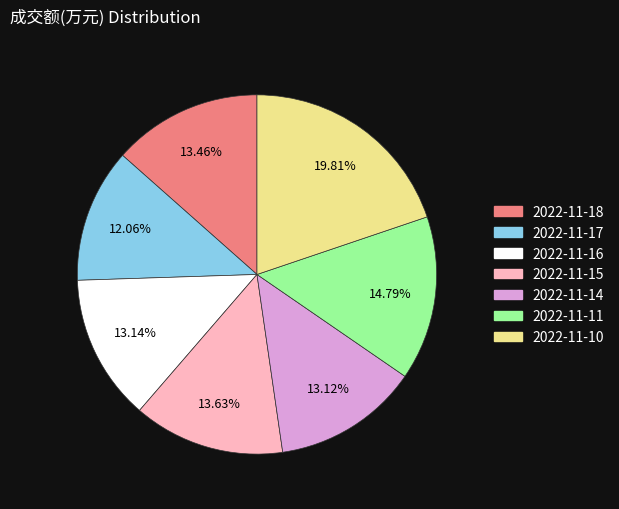

Is it true that 2022-11-16 is 13% of the pie?

True